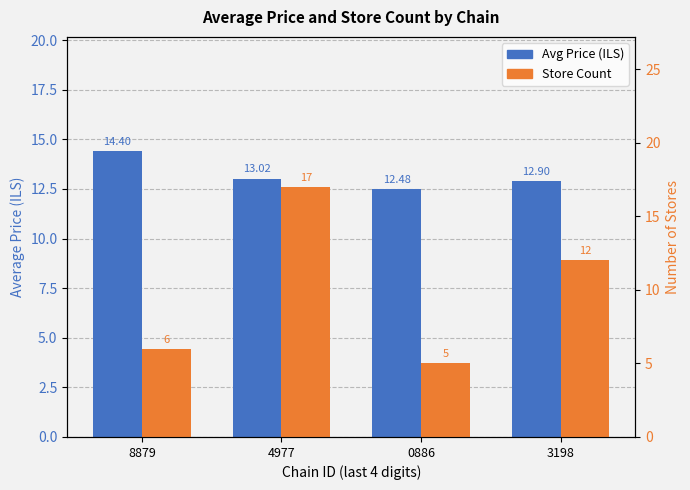

Does the chart contain stacked bars?

No